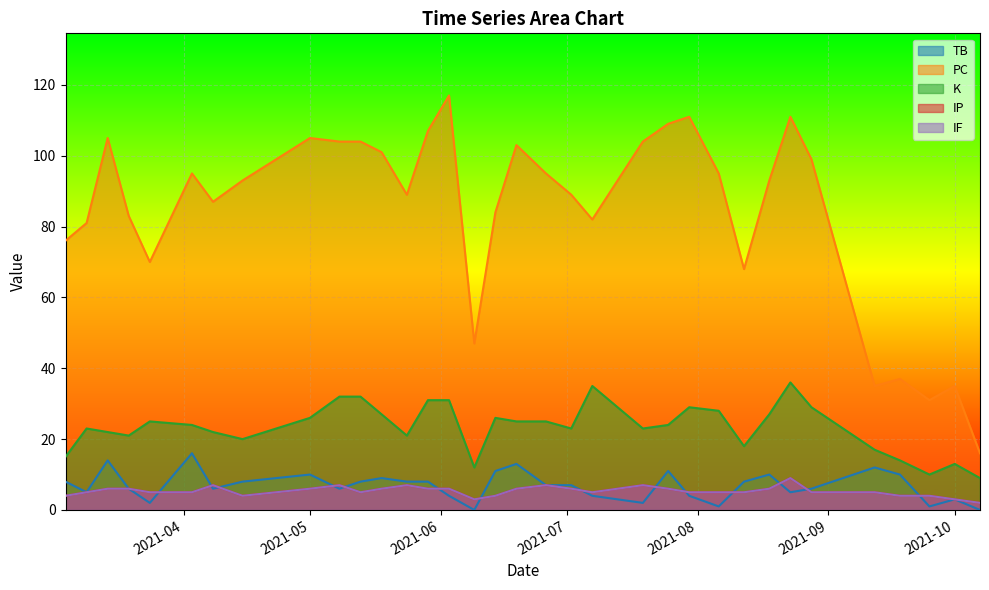

What is the minimum value for K?

9